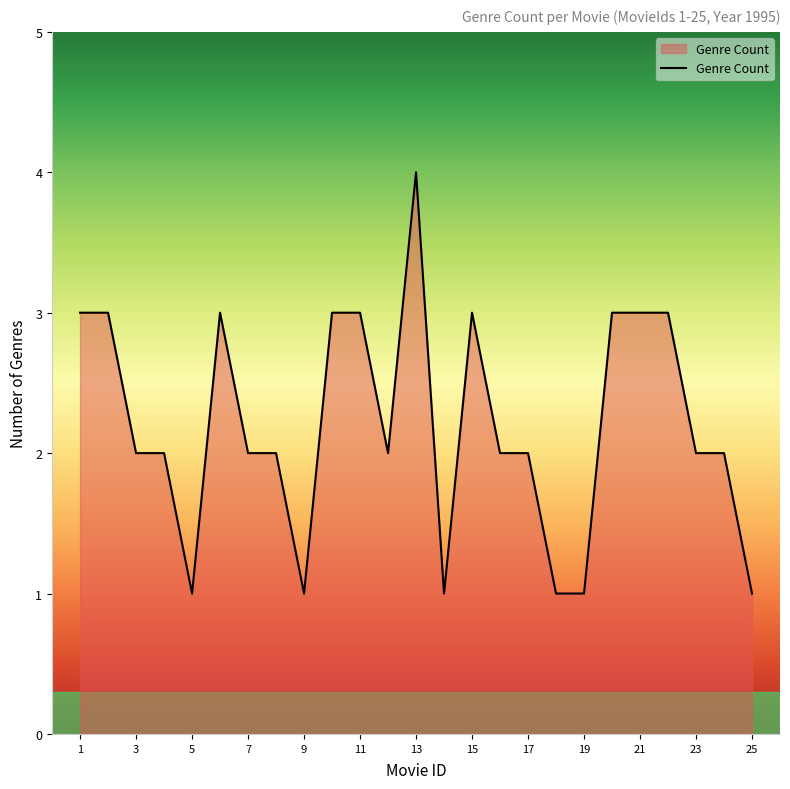

What is the greatest value displayed?

4